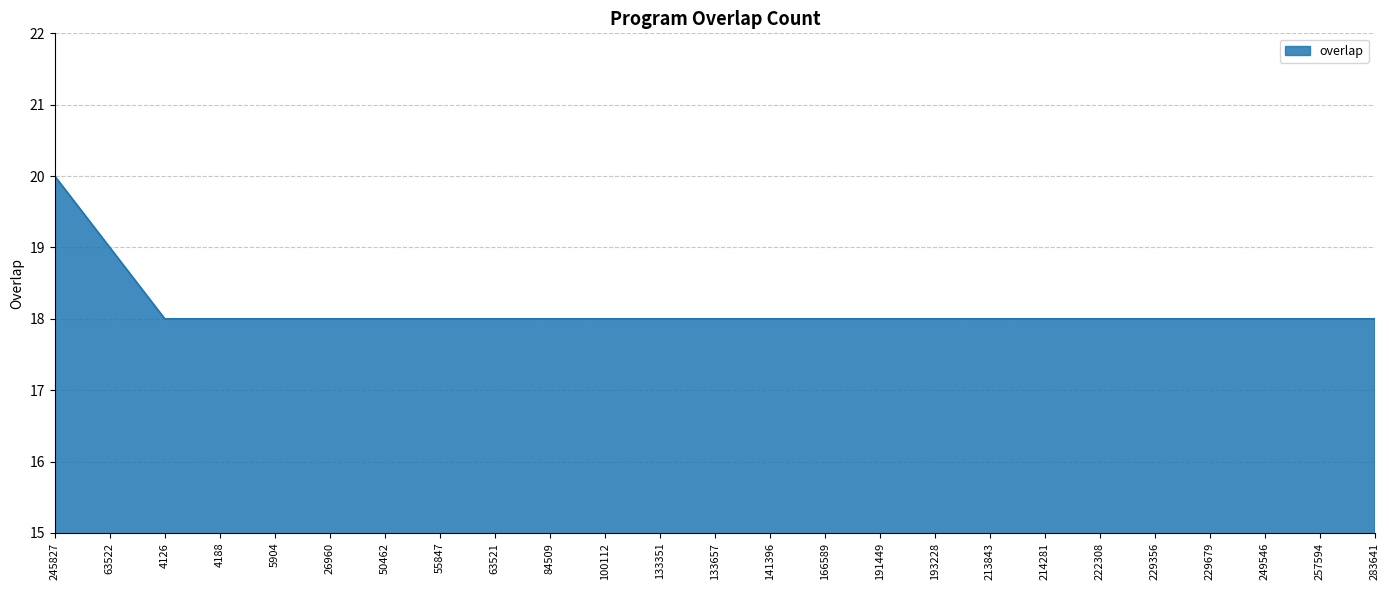

Where is the data nearest to the value 19?

63522